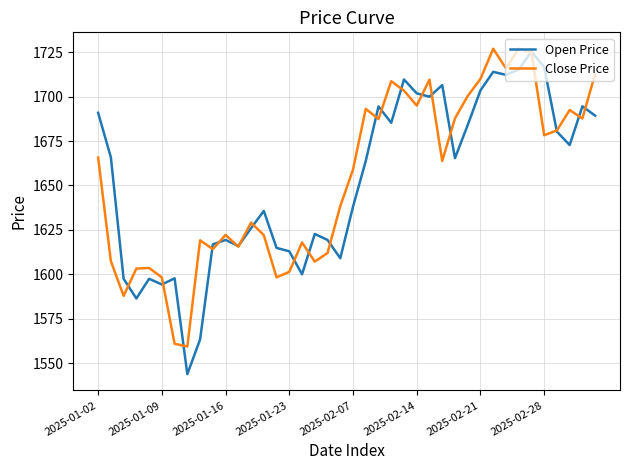

What is the greatest value displayed?

1727.0